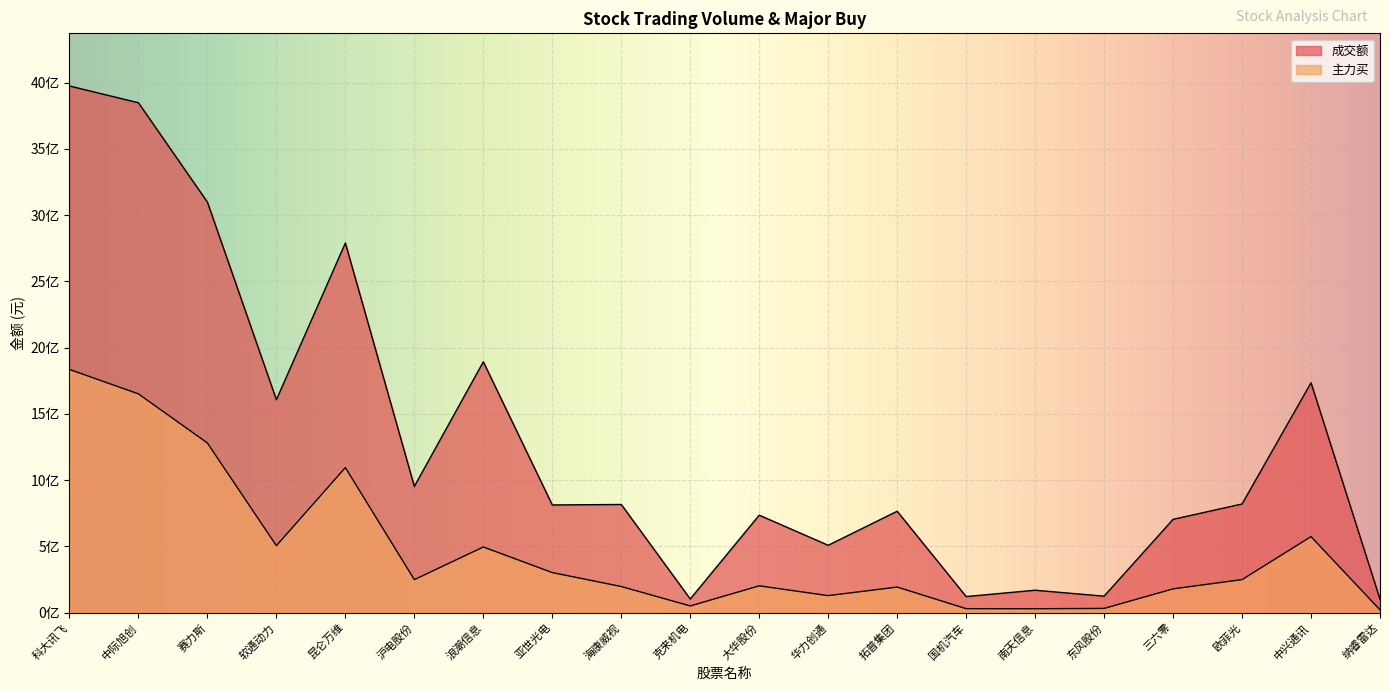

What is the value of the 成交额 point at the 2nd from the left?

3847918800